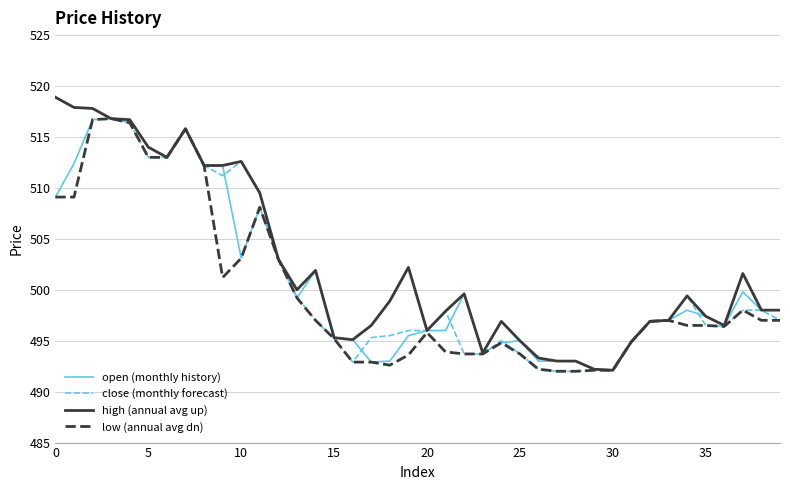

What are all the series names shown in the legend?

open (monthly history), close (monthly forecast), high (annual avg up), low (annual avg dn)